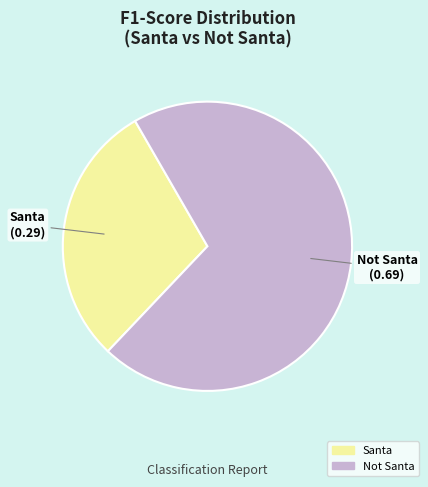

Combined, do Not Santa and Santa account for over 50%?

Yes